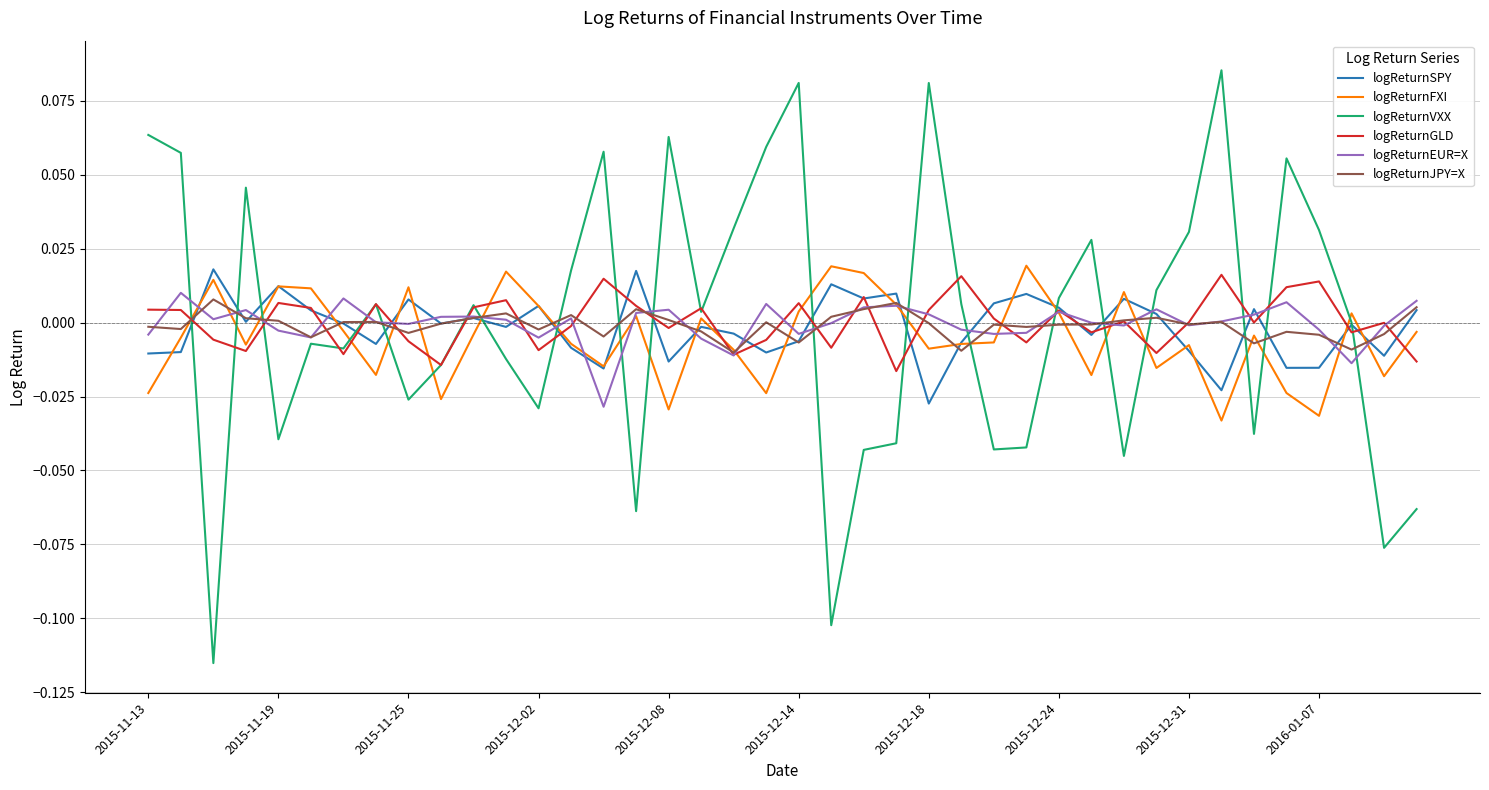

Which series has the widest spread of values?

logReturnVXX